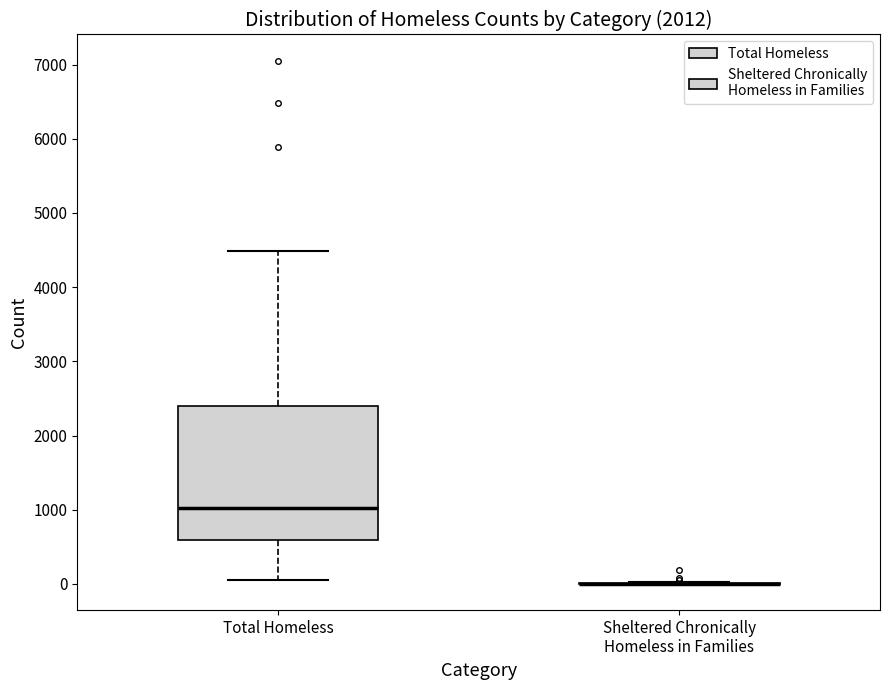

Reading left to right, transcribe this box plot: for each box, give where its median line is, the range the box spans, and where its two whiskers end, as read against the y-axis. The values are not printed on the chart, so give them approximately, as read against the axis.

Total Homeless: median 1000, box 600 to 2400, whiskers 100 to 4500
Sheltered Chronically Homeless in Families: box collapsed to a line at 0, whiskers 0 to 0